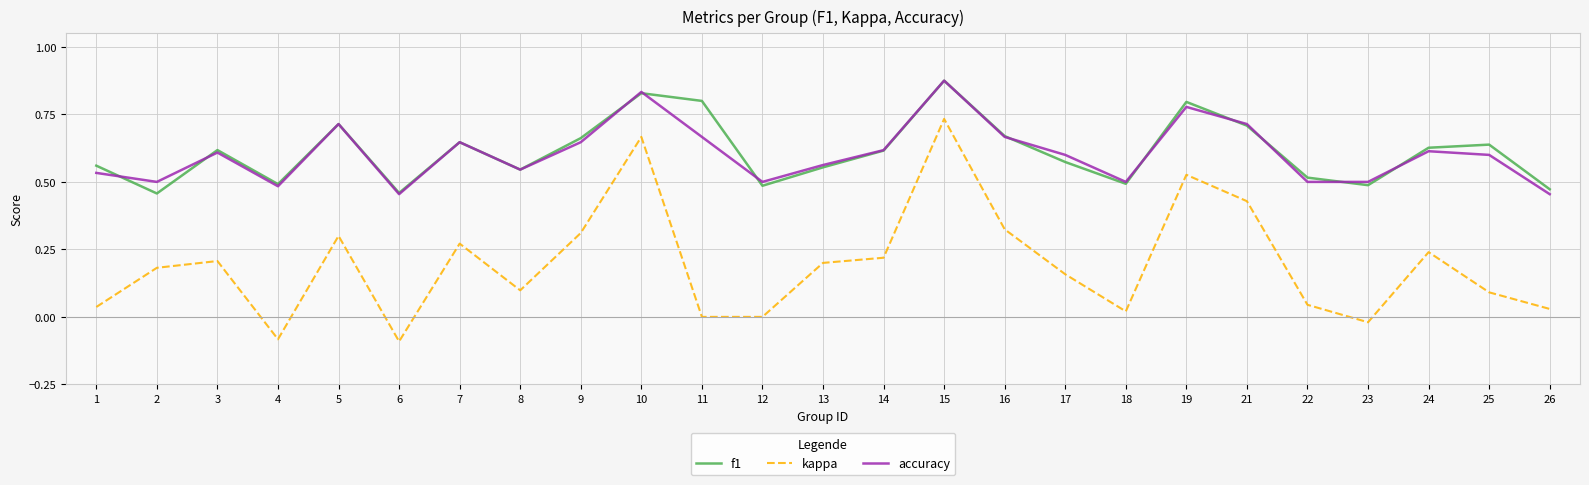

The accuracy series shows 1.1 at 7. True or false?

False